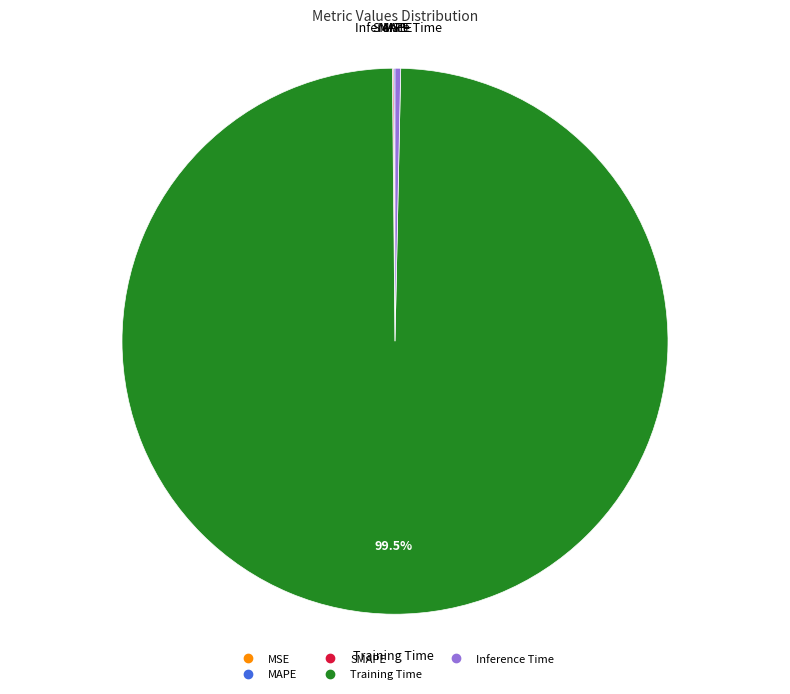

Is Training Time the majority of the pie?

Yes